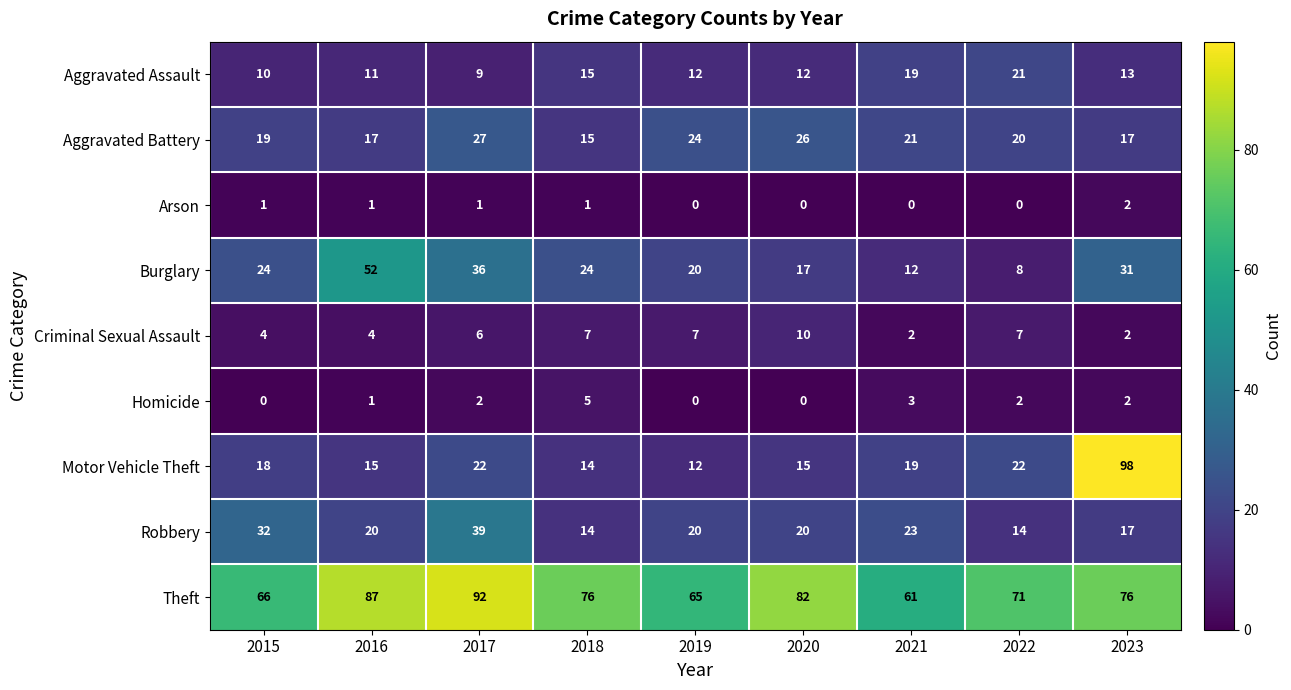

Which series has the widest spread of values?

Motor Vehicle Theft